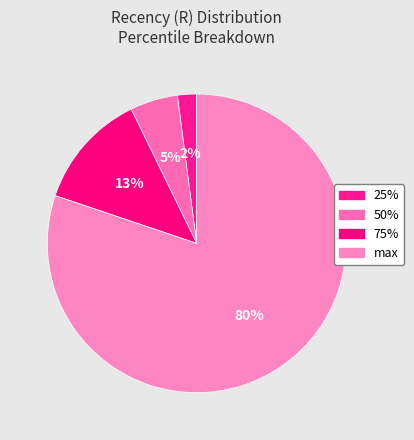

Which slice is the smallest?

25%